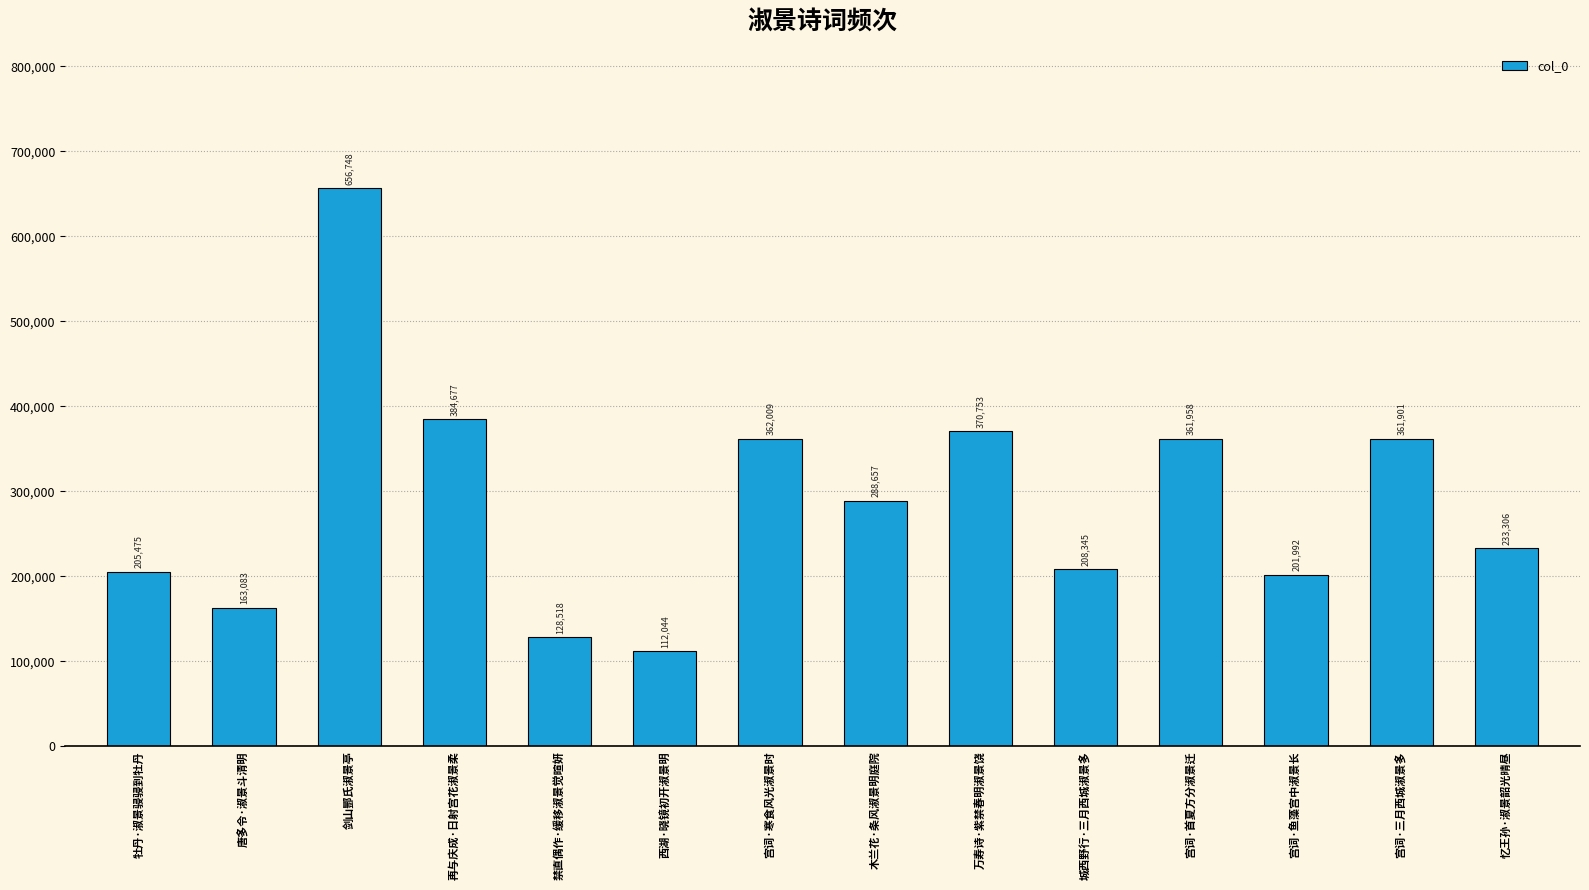

What is the change in value from 宫词·鱼藻宫中淑景长 to 宫词·三月西城淑景多?

+159909